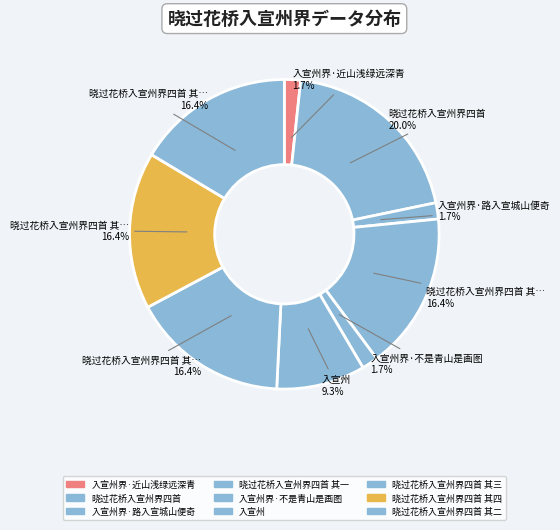

Which slice is the largest?

晓过花桥入宣州界四首